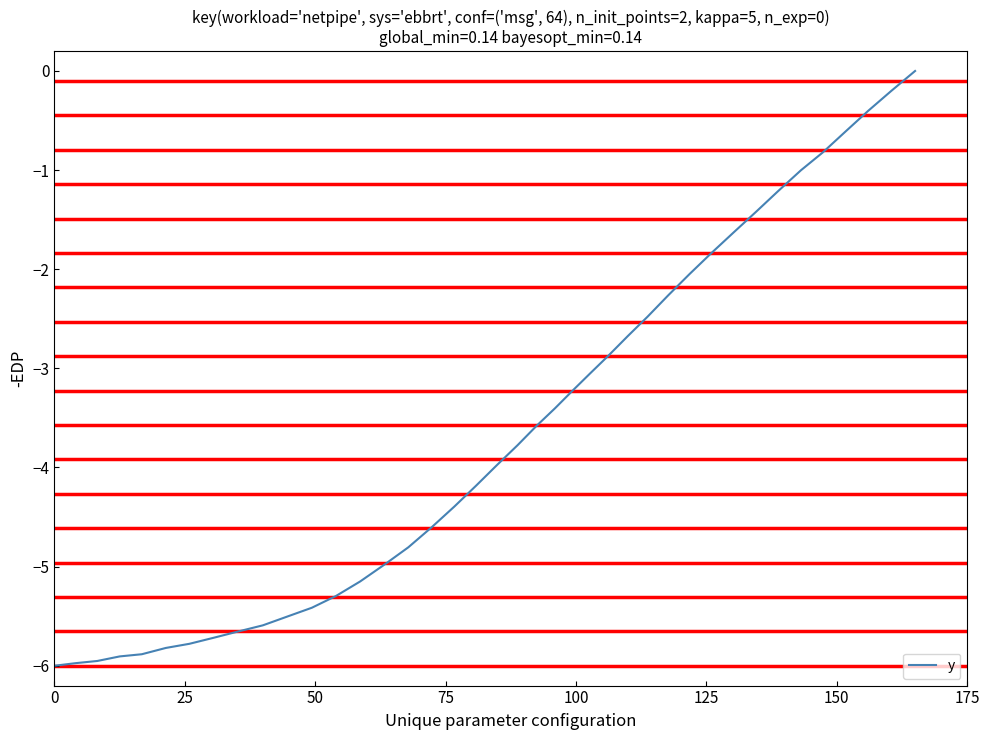

What is the sum of all values?

-145.1